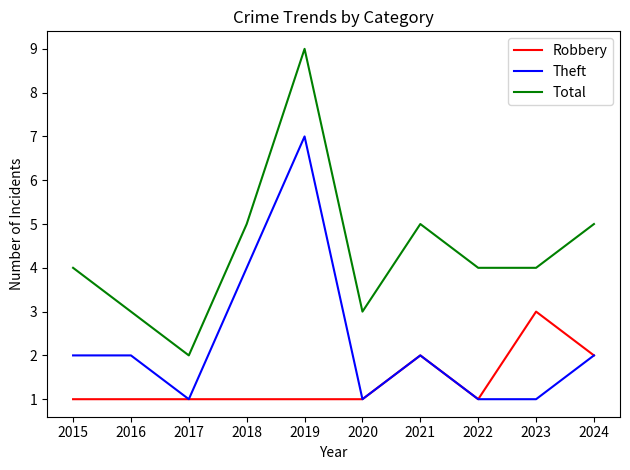

Between 2018 and 2022, which series saw the biggest shift?

Theft